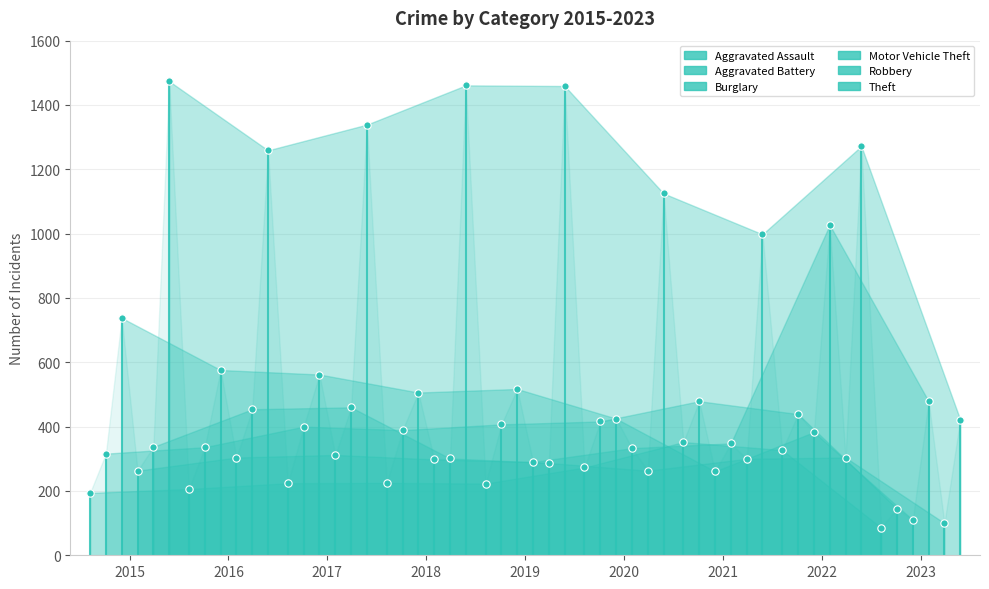

Which series has the largest Y range (max minus min)?

Theft